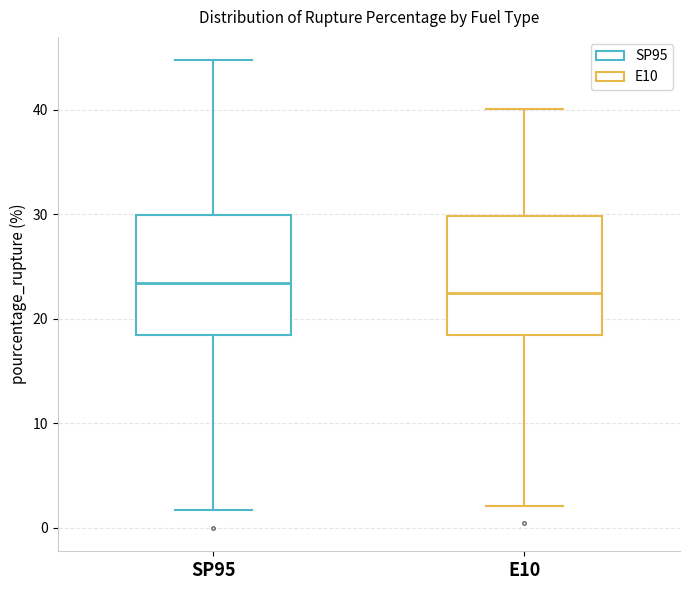

Where does the upper whisker of the box for SP95 end on the y-axis? The values are not printed on the chart, so give them approximately, as read against the axis.

45